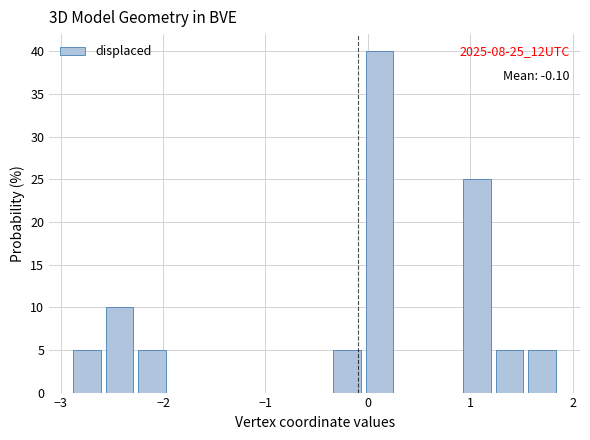

Around what value on the x-axis is the tallest bar? Give the approximate position of its centre, as read against the axis.

0.1